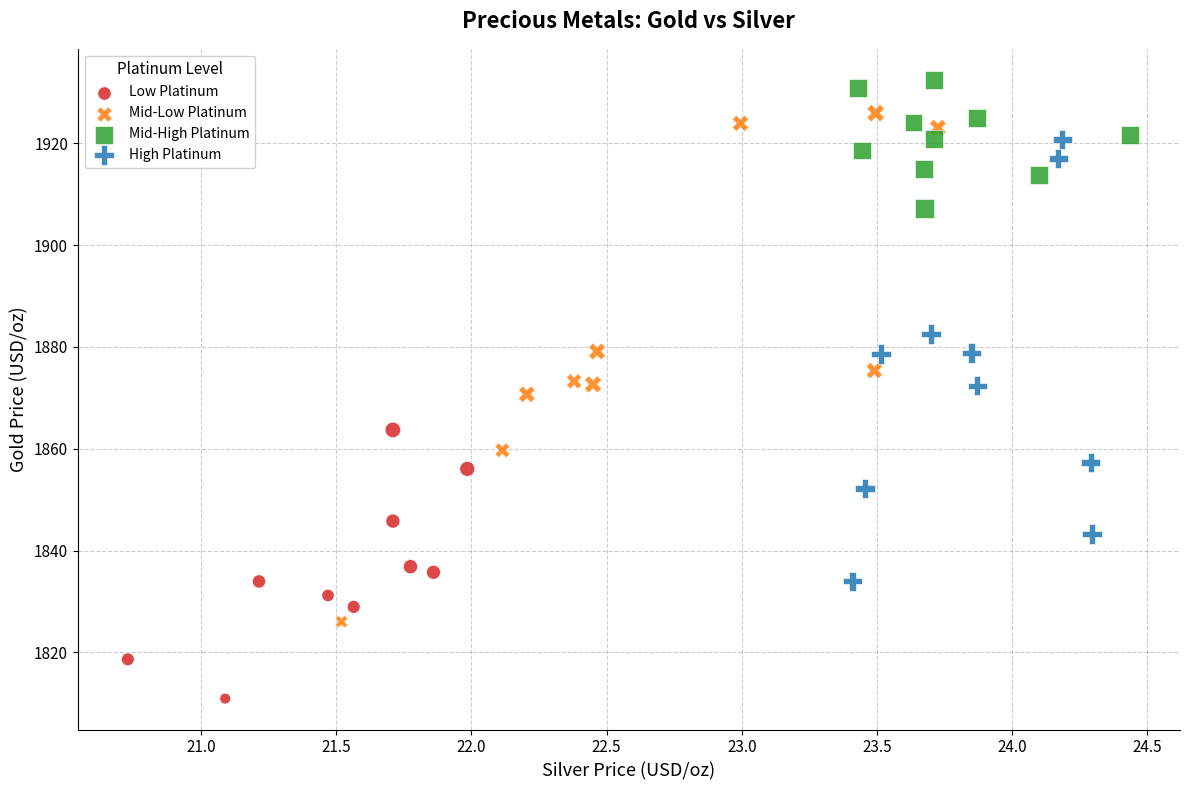

Which series has the largest Y range (max minus min)?

Mid-Low Platinum